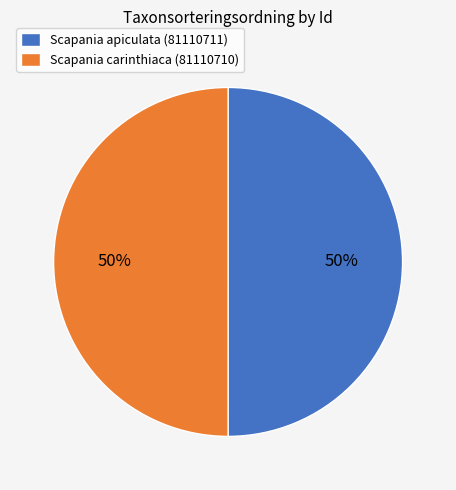

The Scapania apiculata (81110711) slice represents 50% of the pie. True or false?

True